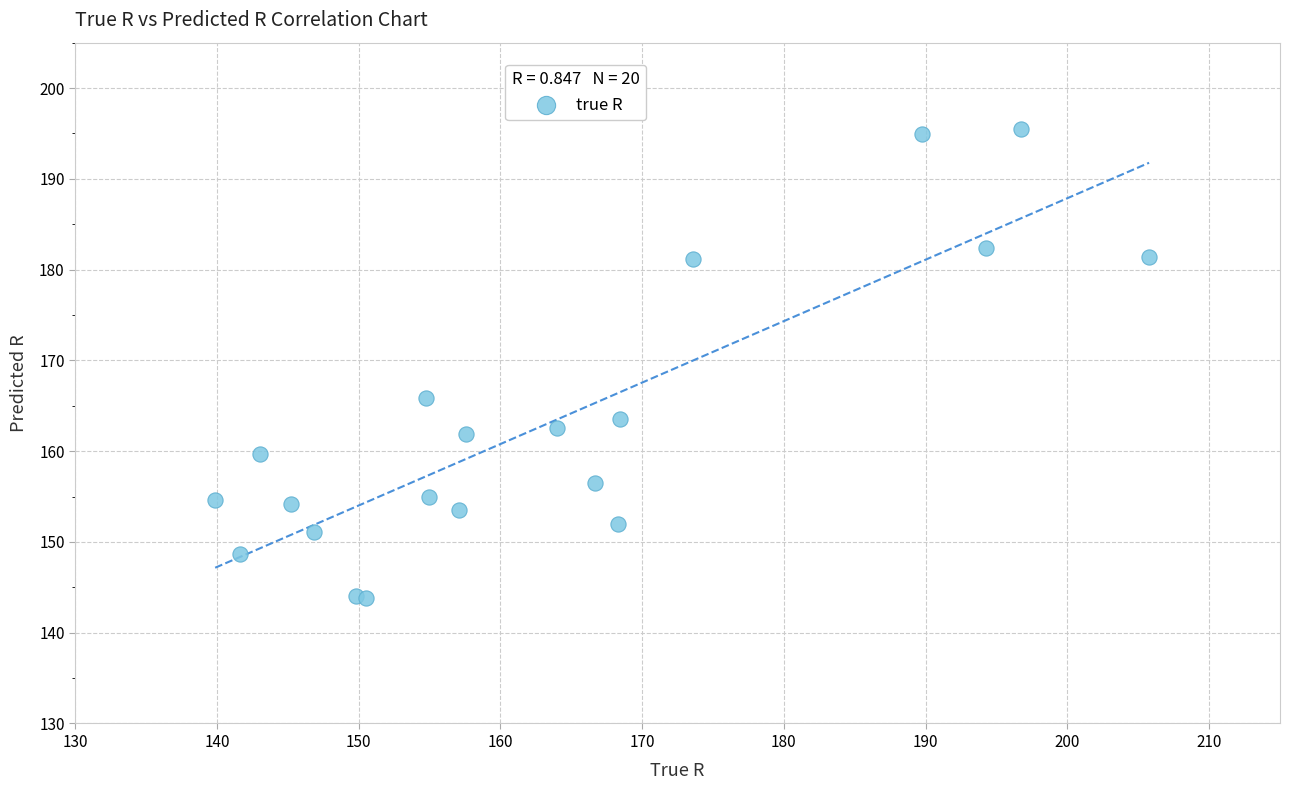

What Y value in the scatter plot is closest to 169?

165.9